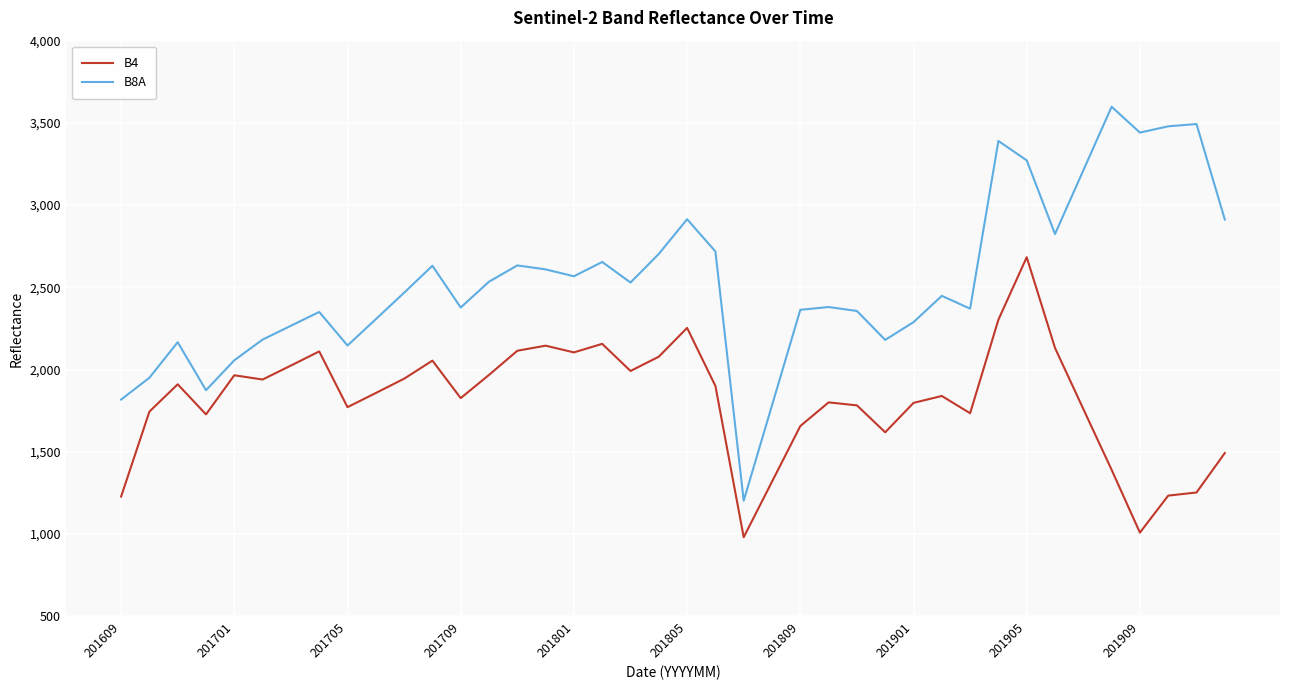

List the series in order of their overall mean, highest first.

B8A, B4